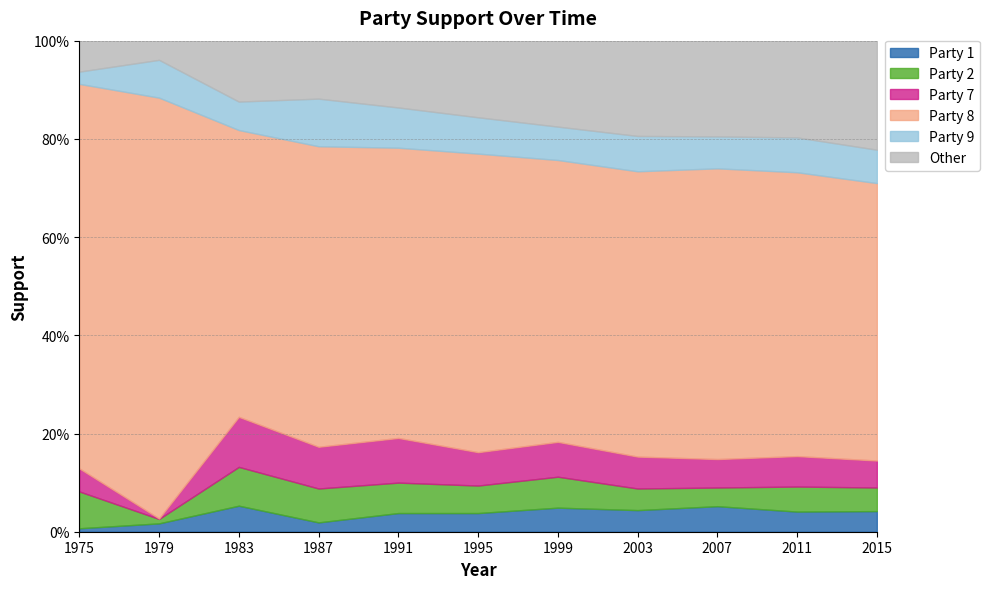

Which series changed the most between 1991 and 2007?

Other